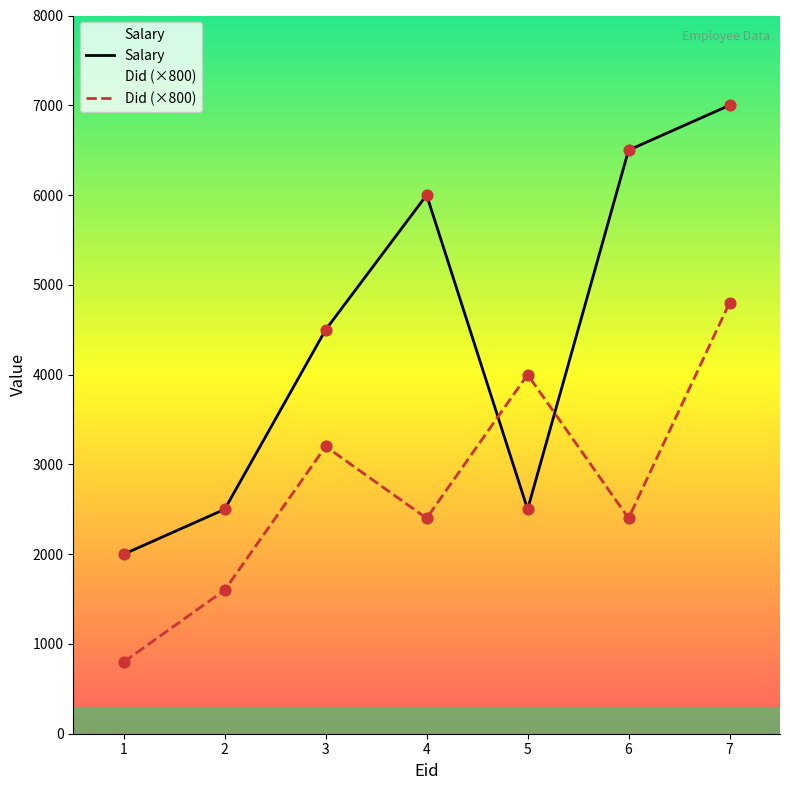

Which series reaches the minimum Y coordinate?

Did (×800)